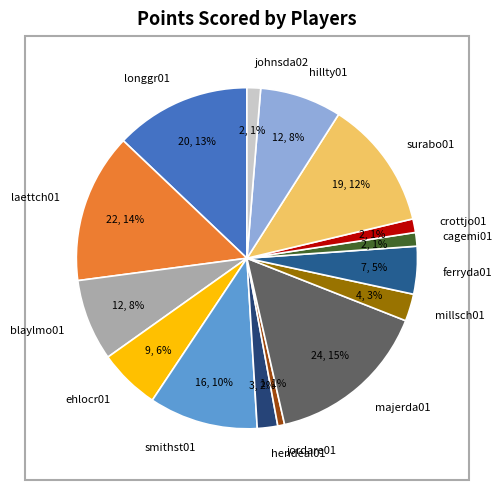

The ferryda01 slice represents 5% of the pie. True or false?

True